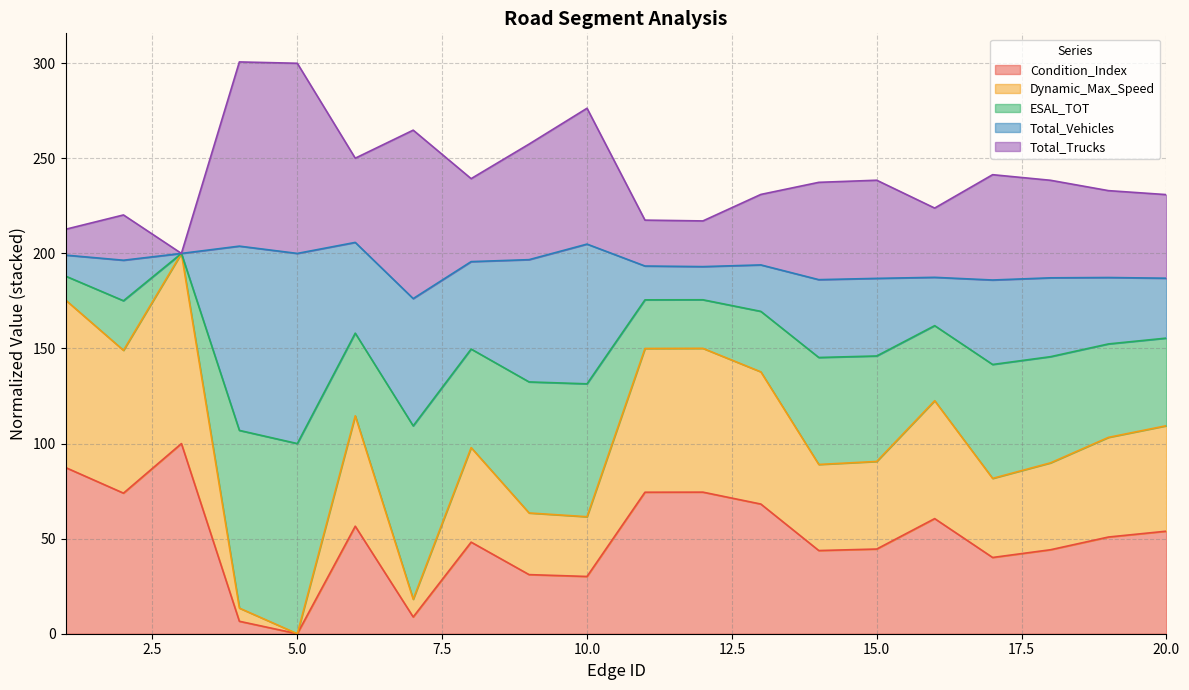

Which has a higher value, 1 or 13?

1